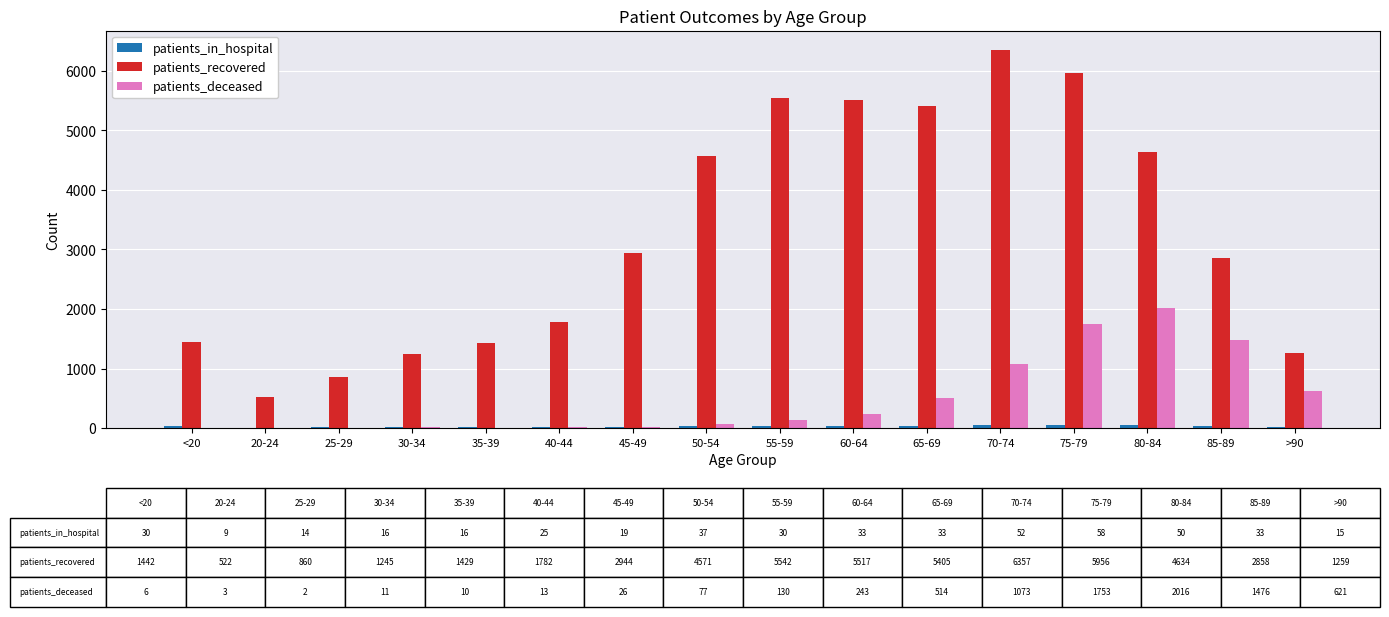

At which label does patients_deceased reach its peak?

80-84